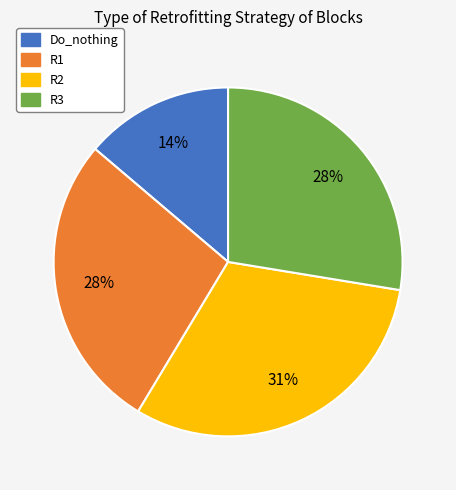

Which has a higher value, R1 or Do_nothing?

R1